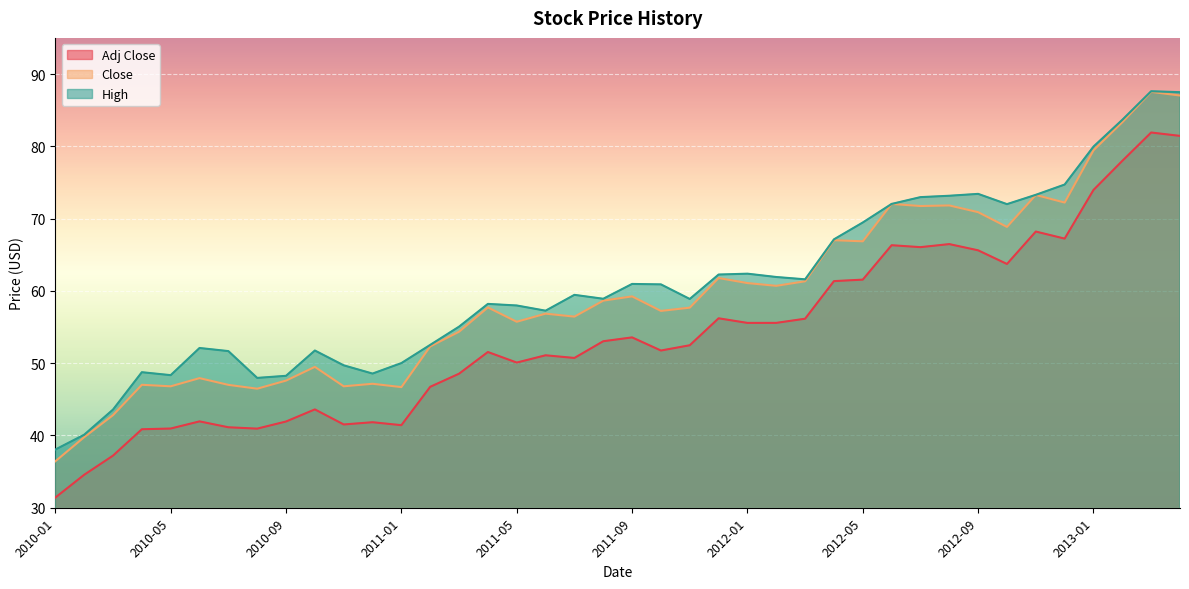

Is it true that High equals 38.6 at 2011-05?

False